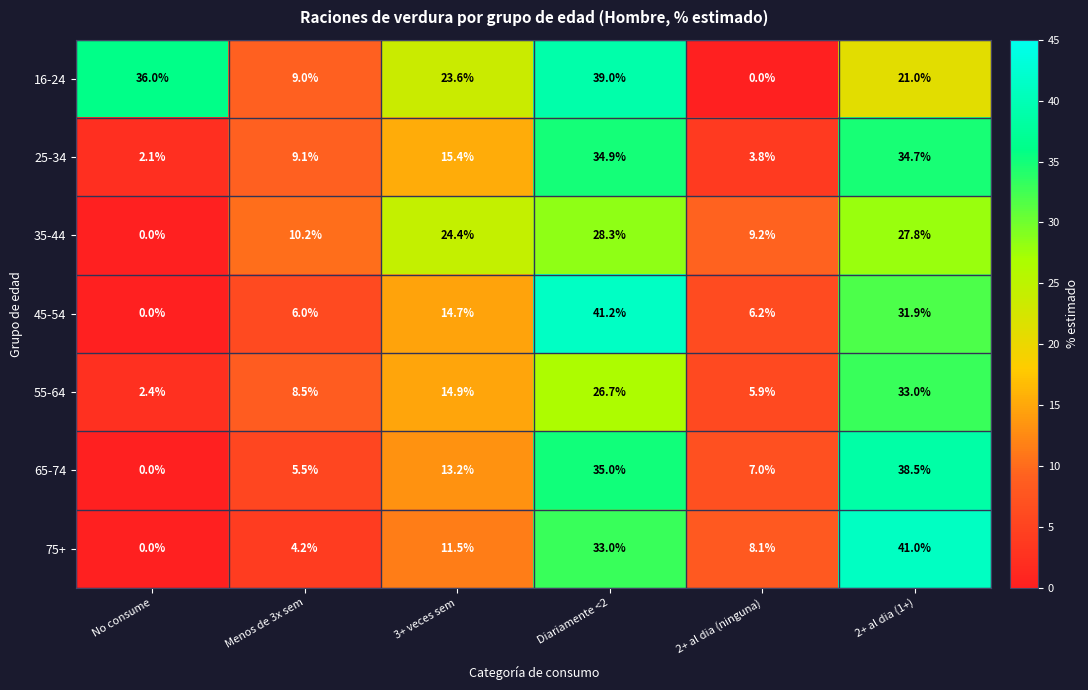

Which series changed the most between Menos de 3x sem and 2+ al dia (ninguna)?

16-24